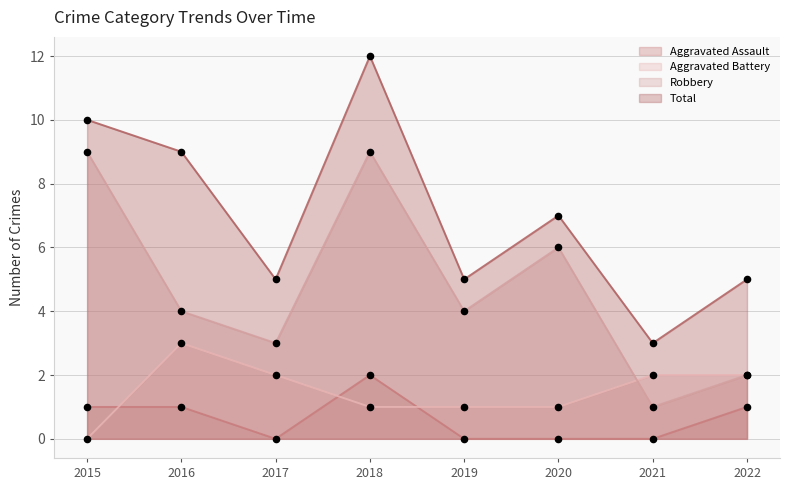

Is the value of Total at 2018 greater than the value of Robbery at 2018?

Yes